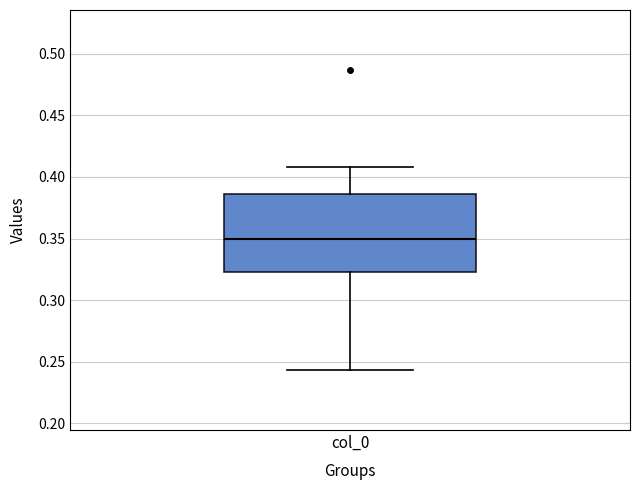

Where is the lower edge of the box for col_0 on the y-axis? The values are not printed on the chart, so give them approximately, as read against the axis.

0.325